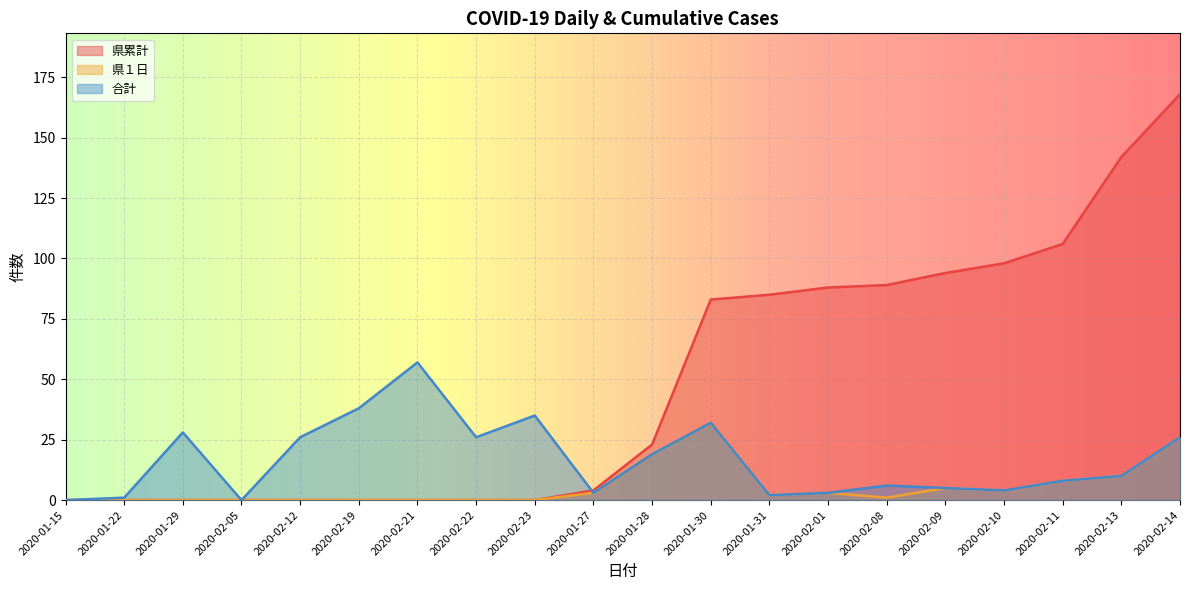

What is the difference between the 合計 values at 2020-02-13 and 2020-01-29?

18